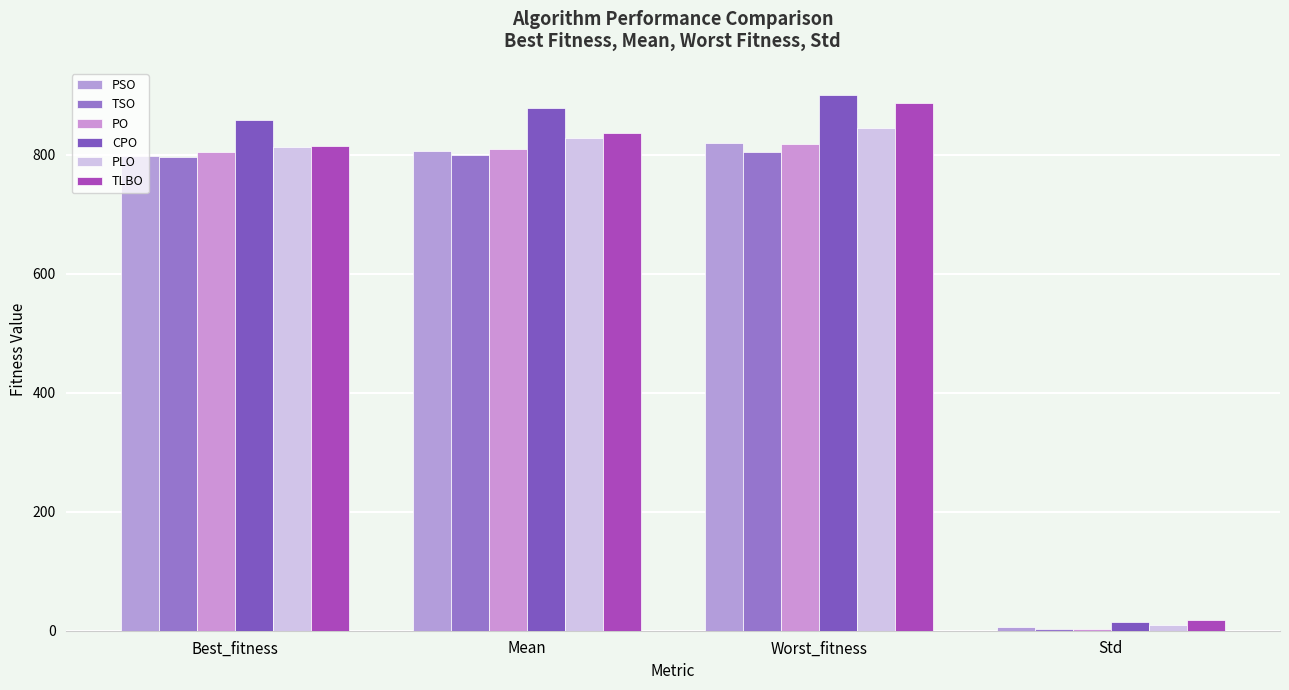

How many groups of bars are there?

4